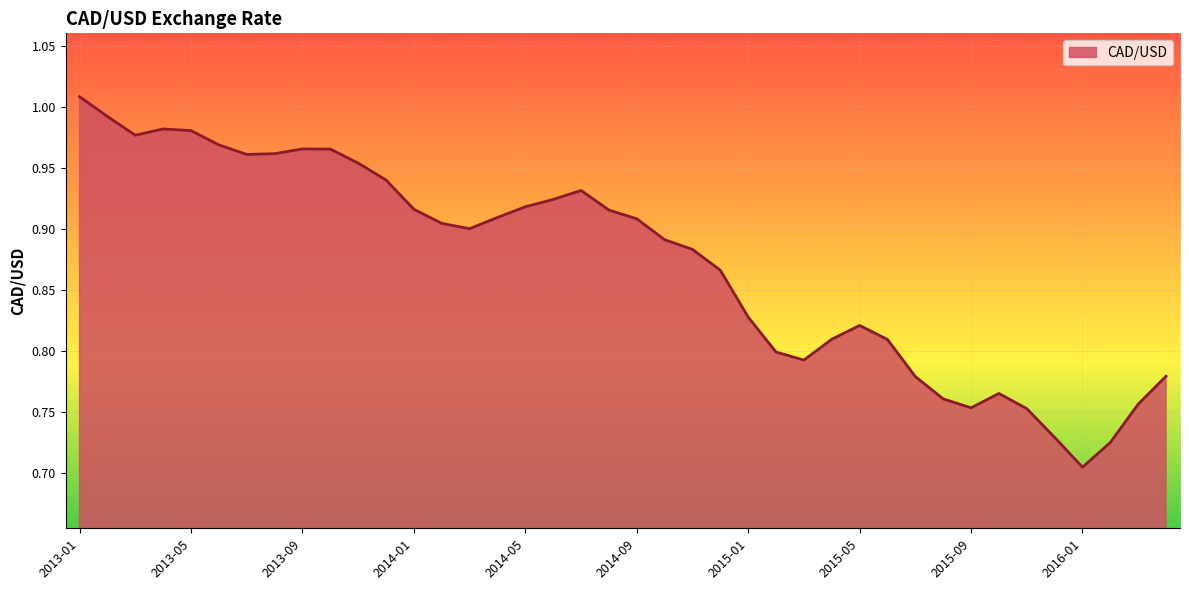

Rank the categories by value from lowest to highest.

2016-01, 2016-02, 2015-12, 2015-11, 2015-09, 2016-03, 2015-08, 2015-10, 2015-07, 2016-04, 2015-03, 2015-02, 2015-06, 2015-04, 2015-05, 2015-01, 2014-12, 2014-11, 2014-10, 2014-03, 2014-02, 2014-09, 2014-04, 2014-08, 2014-01, 2014-05, 2014-06, 2014-07, 2013-12, 2013-11, 2013-07, 2013-08, 2013-10, 2013-09, 2013-06, 2013-03, 2013-05, 2013-04, 2013-02, 2013-01